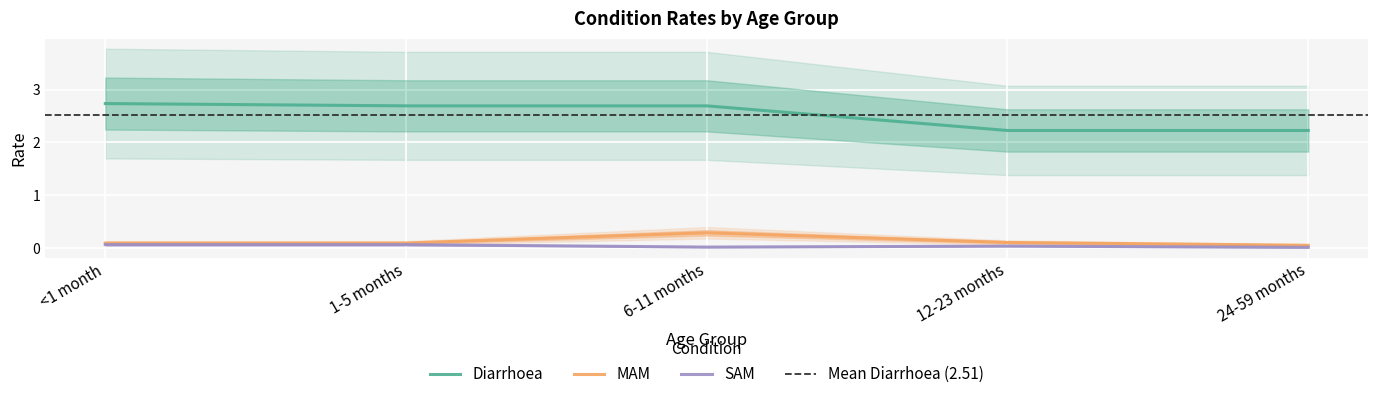

Reading left to right, list all the values displayed in this chart.

Diarrhoea: <1 month=2.7	1-5 months=2.7	6-11 months=2.7	12-23 months=2.2	24-59 months=2.2
MAM: <1 month=0.1	1-5 months=0.1	6-11 months=0.3	12-23 months=0.1	24-59 months=0.1
SAM: <1 month=0.1	1-5 months=0.1	6-11 months=0.0	12-23 months=0.0	24-59 months=0.0